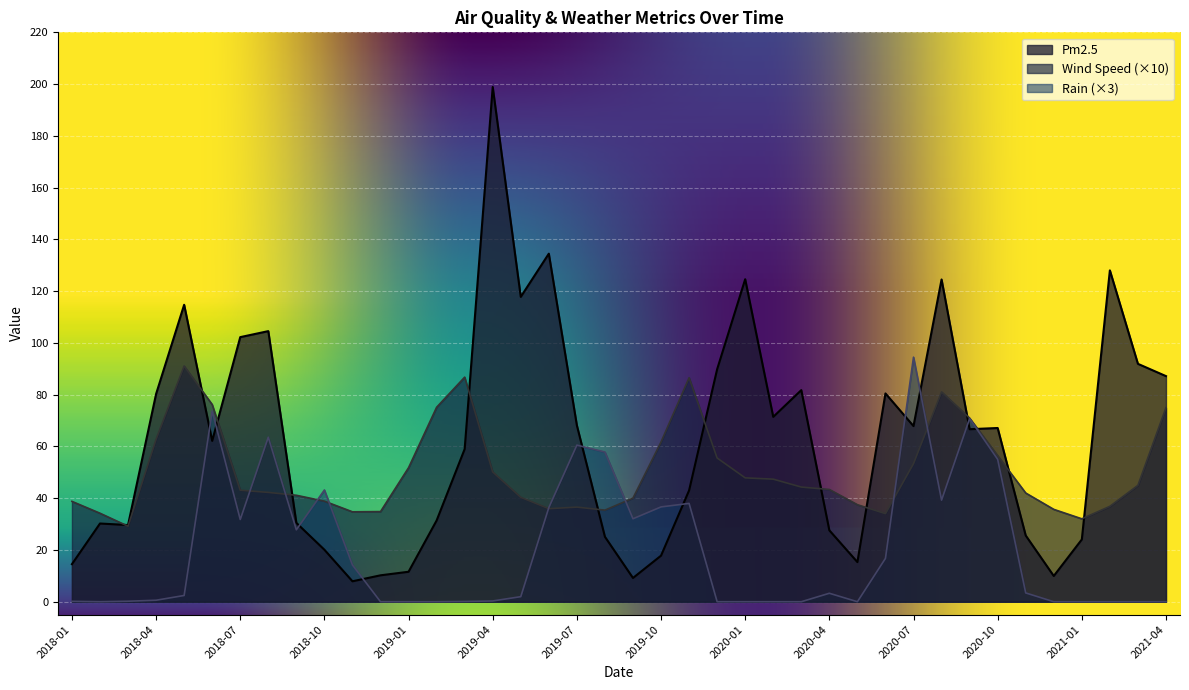

At which label is Pm2.5 closest to 103?

2018-07